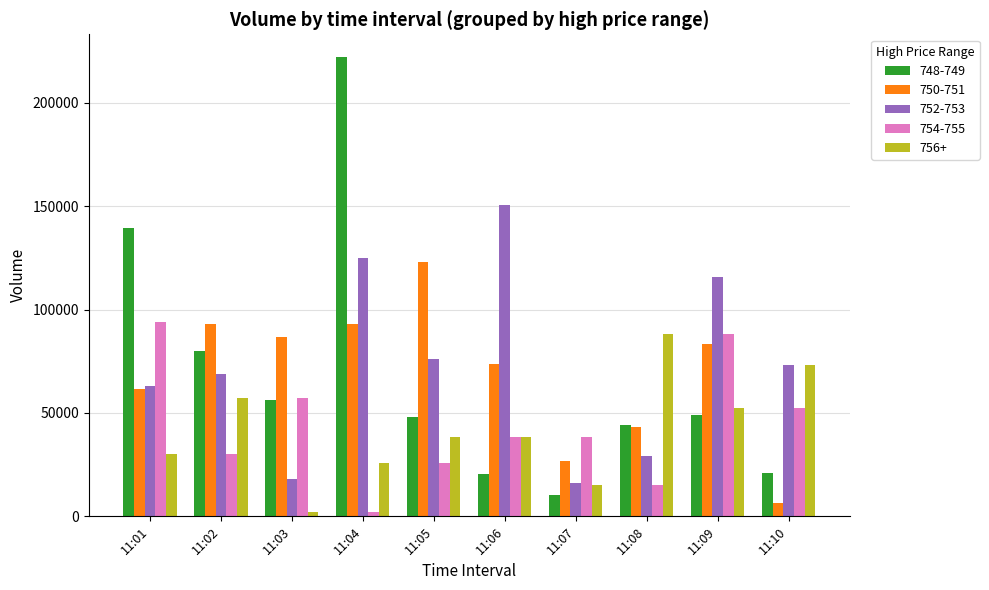

Which series has the largest range (max minus min)?

748-749